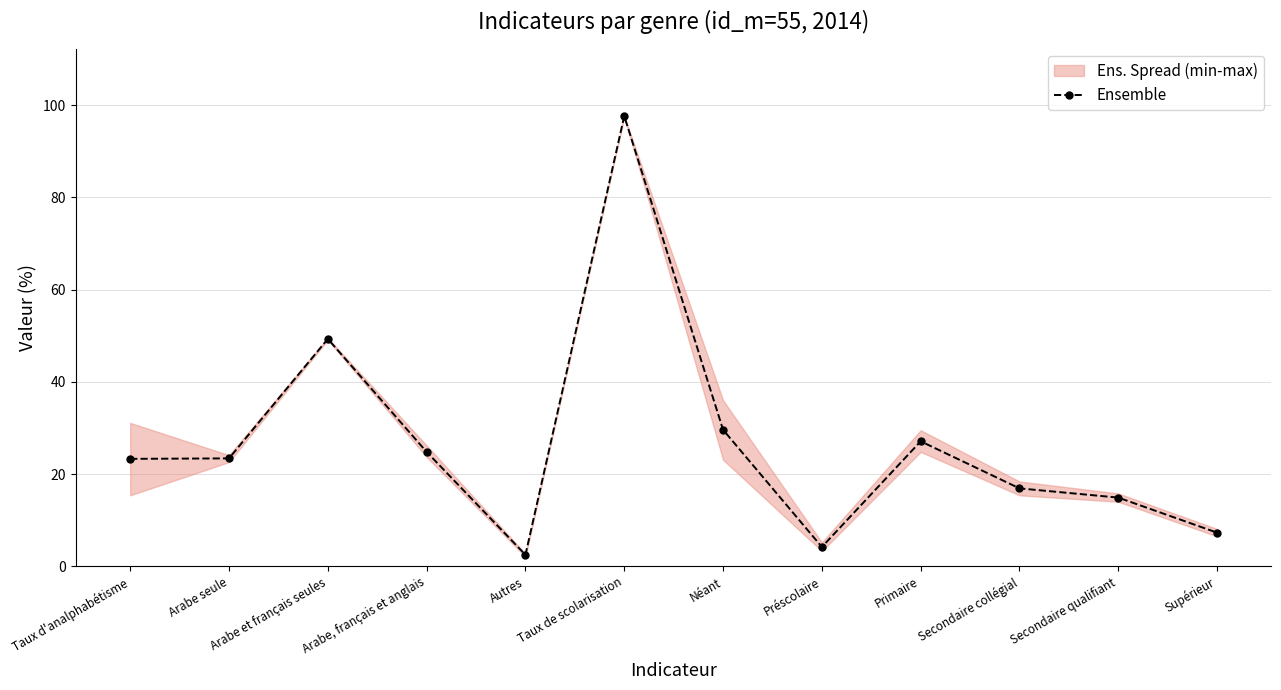

What value does the data have at Arabe, français et anglais?

24.8